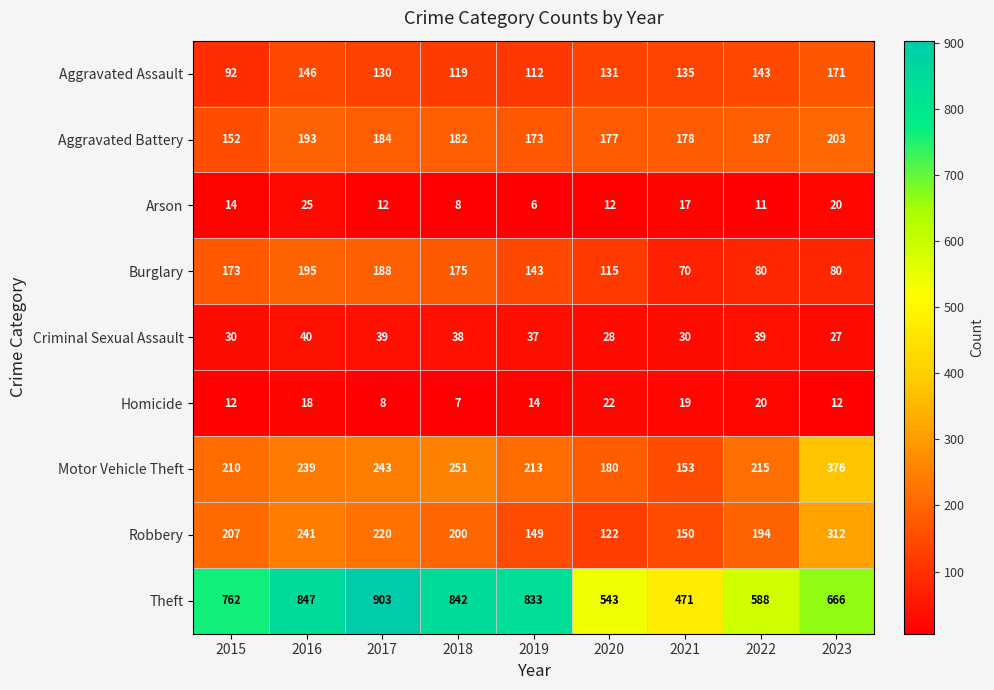

At which label is Theft closest to 687?

2023